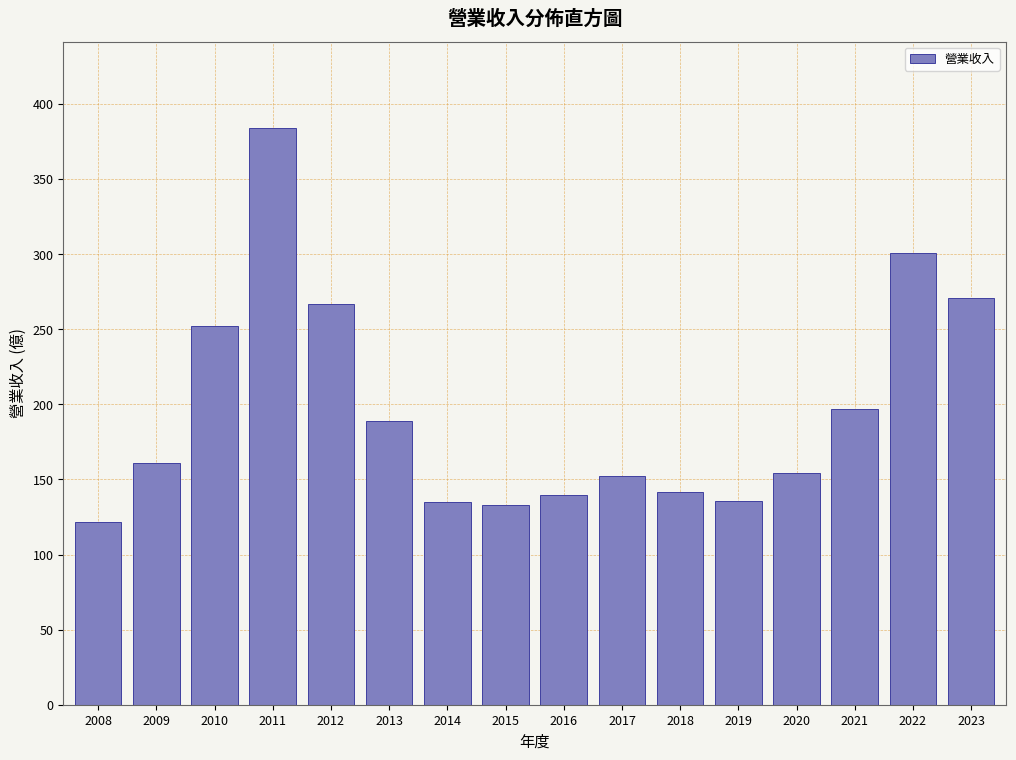

Read the value at 2013.

189